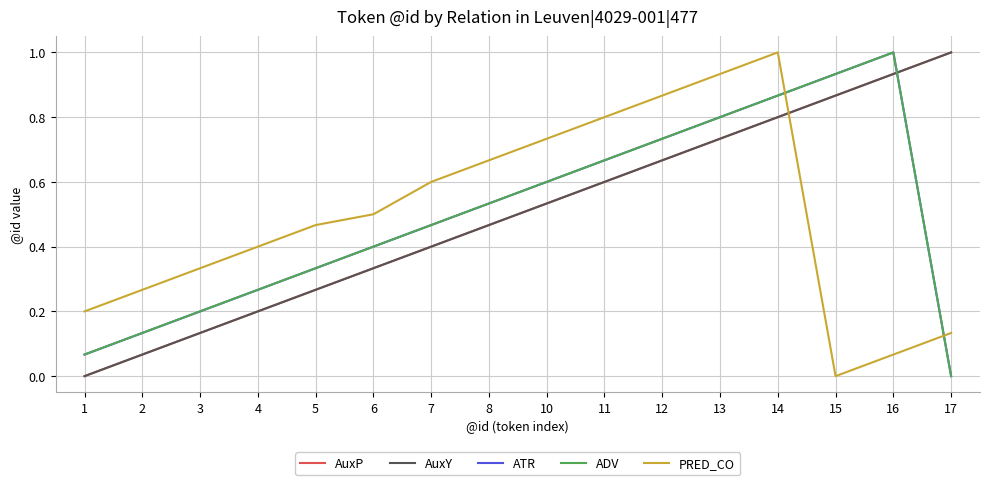

What is the total value across all series at 16?

3.9